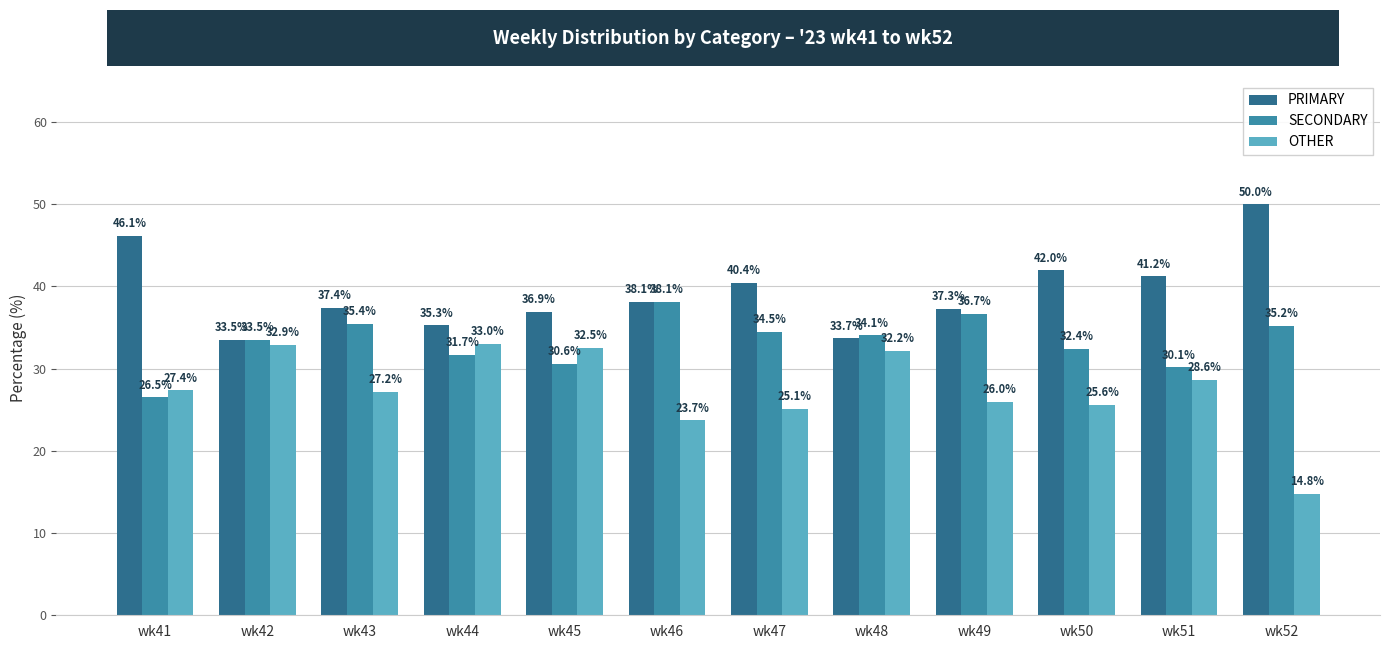

List the series in order of their peak value, lowest first.

OTHER, SECONDARY, PRIMARY